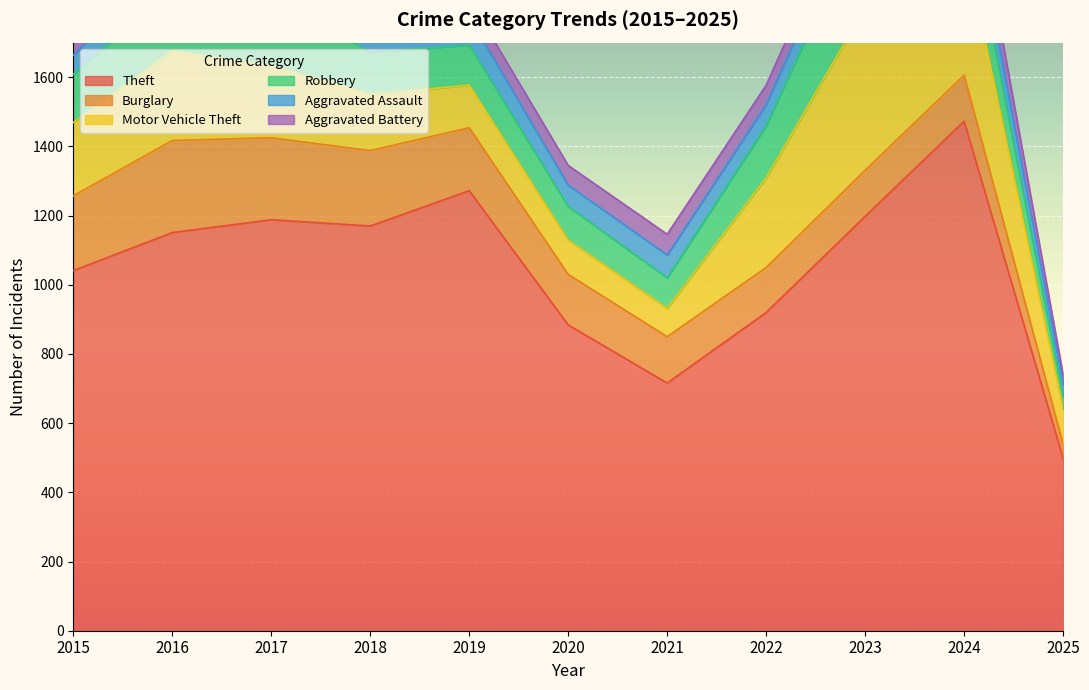

What is the difference between the second highest and second lowest values in the Aggravated Assault series?

32